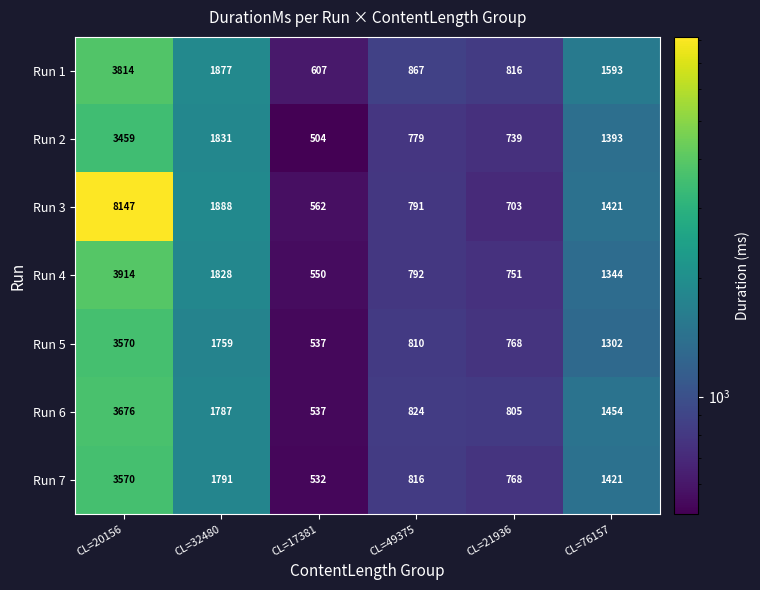

At CL=49375, list the series in order from smallest to largest.

Run 2, Run 3, Run 4, Run 5, Run 7, Run 6, Run 1